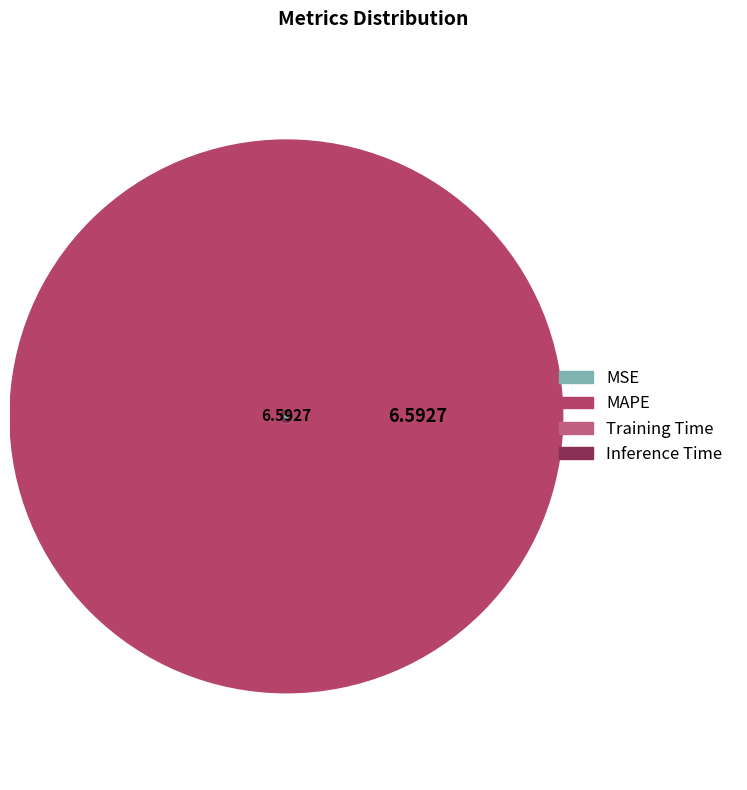

Which slice represents more than half of the pie?

MAPE